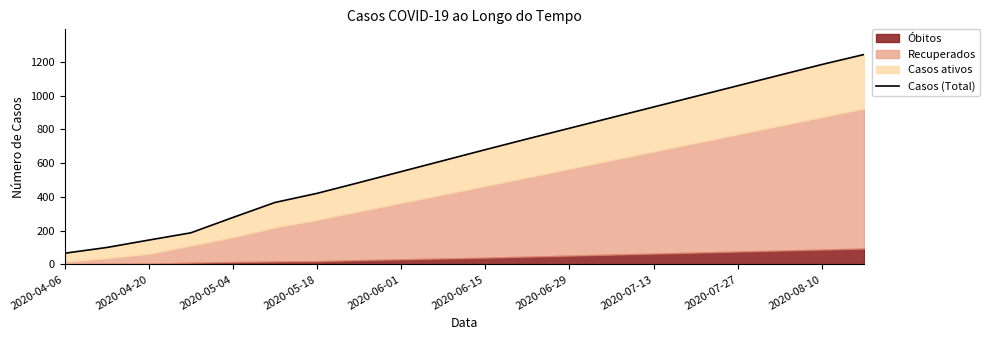

How many lines are shown in the chart?

1